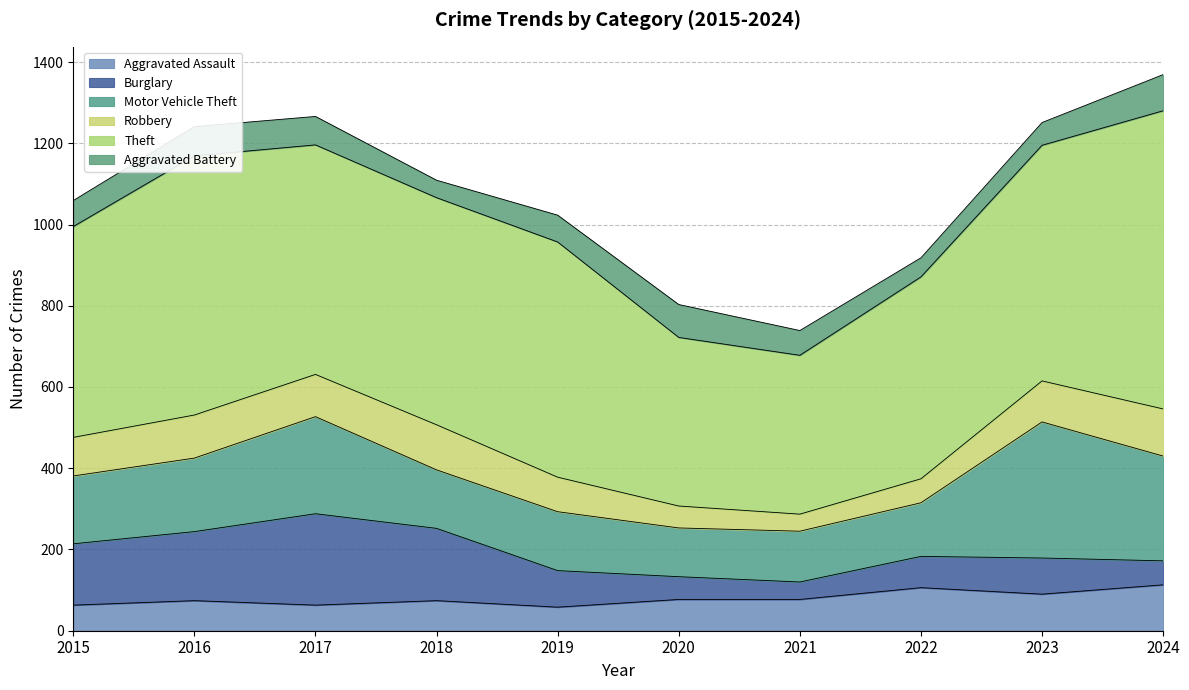

The Burglary series shows 90 at 2019. True or false?

True